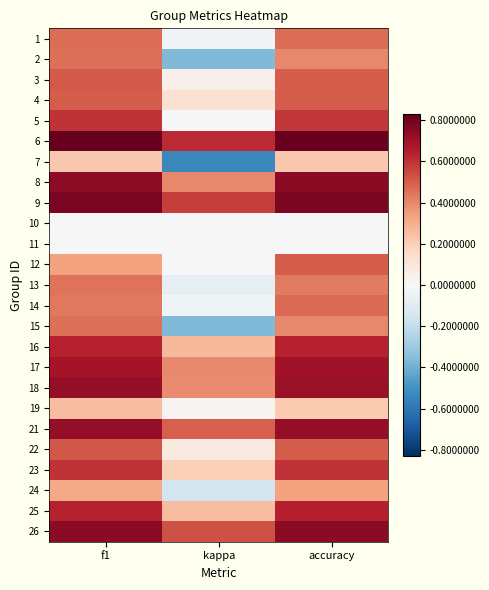

Reading left to right, what are all the values shown in this chart?

1: f1=0.5	kappa=-0.0	accuracy=0.5
2: f1=0.5	kappa=-0.4	accuracy=0.4
3: f1=0.5	kappa=0.0	accuracy=0.5
4: f1=0.5	kappa=0.1	accuracy=0.5
5: f1=0.6	kappa=0.0	accuracy=0.6
6: f1=0.8	kappa=0.6	accuracy=0.8
7: f1=0.2	kappa=-0.5	accuracy=0.2
8: f1=0.7	kappa=0.4	accuracy=0.8
9: f1=0.8	kappa=0.6	accuracy=0.8
10: f1=0.0	kappa=0.0	accuracy=0.0
11: f1=0.0	kappa=0.0	accuracy=0.0
12: f1=0.3	kappa=0.0	accuracy=0.5
13: f1=0.5	kappa=-0.1	accuracy=0.4
14: f1=0.4	kappa=-0.0	accuracy=0.5
15: f1=0.5	kappa=-0.4	accuracy=0.4
16: f1=0.6	kappa=0.3	accuracy=0.6
17: f1=0.7	kappa=0.4	accuracy=0.7
18: f1=0.7	kappa=0.4	accuracy=0.7
19: f1=0.3	kappa=0.0	accuracy=0.2
21: f1=0.7	kappa=0.5	accuracy=0.7
22: f1=0.5	kappa=0.1	accuracy=0.5
23: f1=0.6	kappa=0.2	accuracy=0.6
24: f1=0.3	kappa=-0.2	accuracy=0.3
25: f1=0.6	kappa=0.3	accuracy=0.6
26: f1=0.8	kappa=0.5	accuracy=0.8